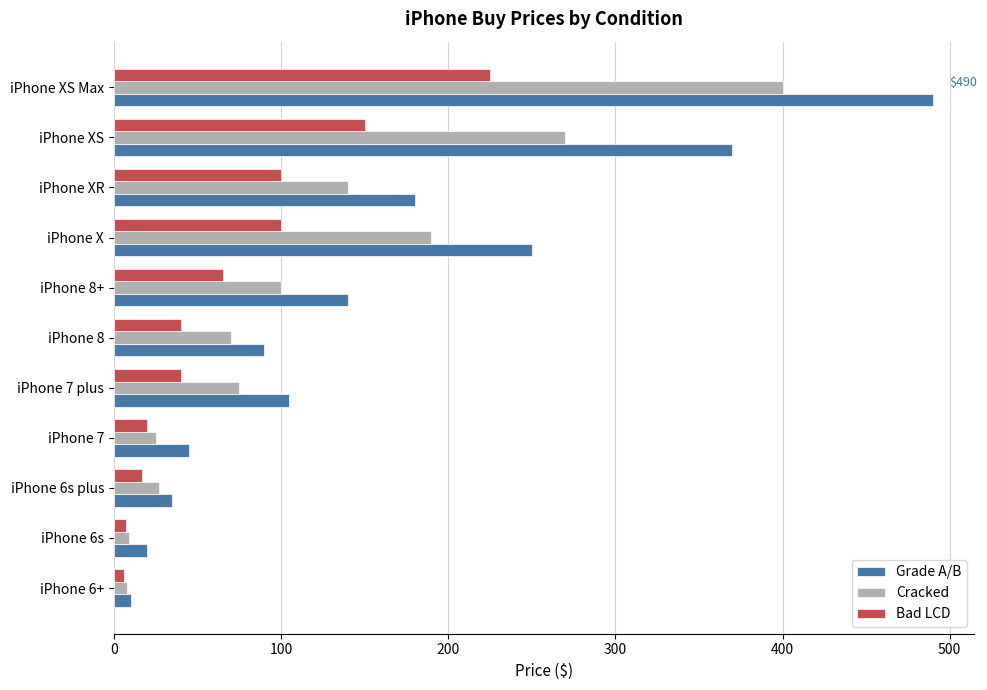

What is the average value of the Cracked series?

119